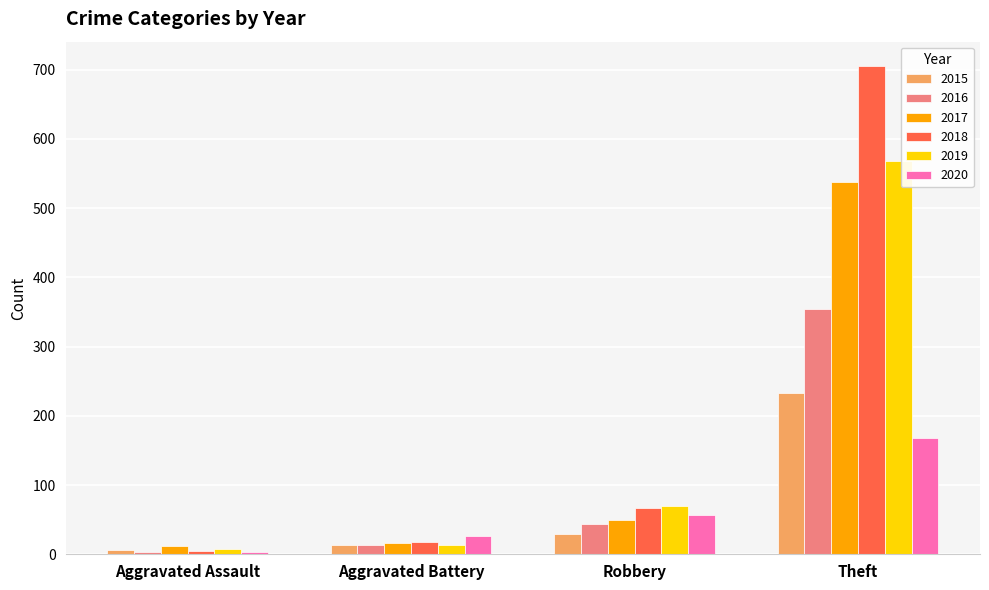

The 2017 series shows 128 at Theft. True or false?

False